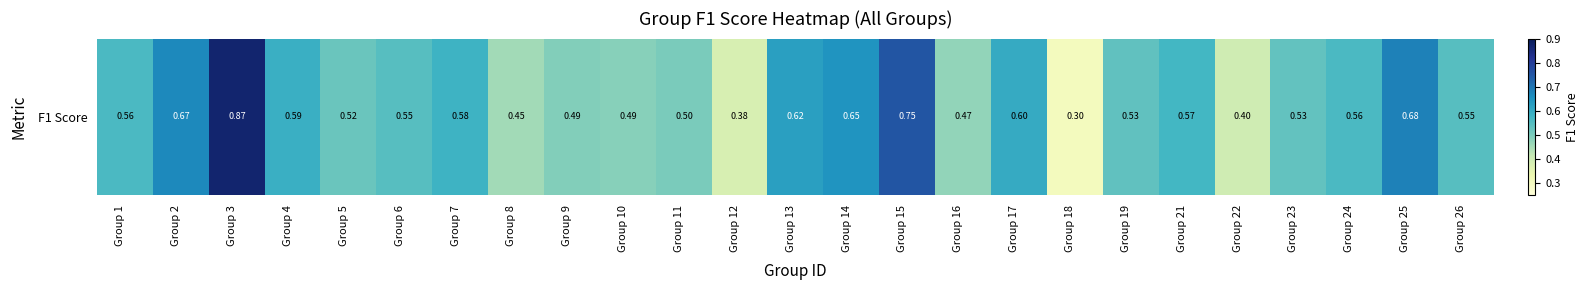

What is the difference between the maximum and second lowest values?

0.5